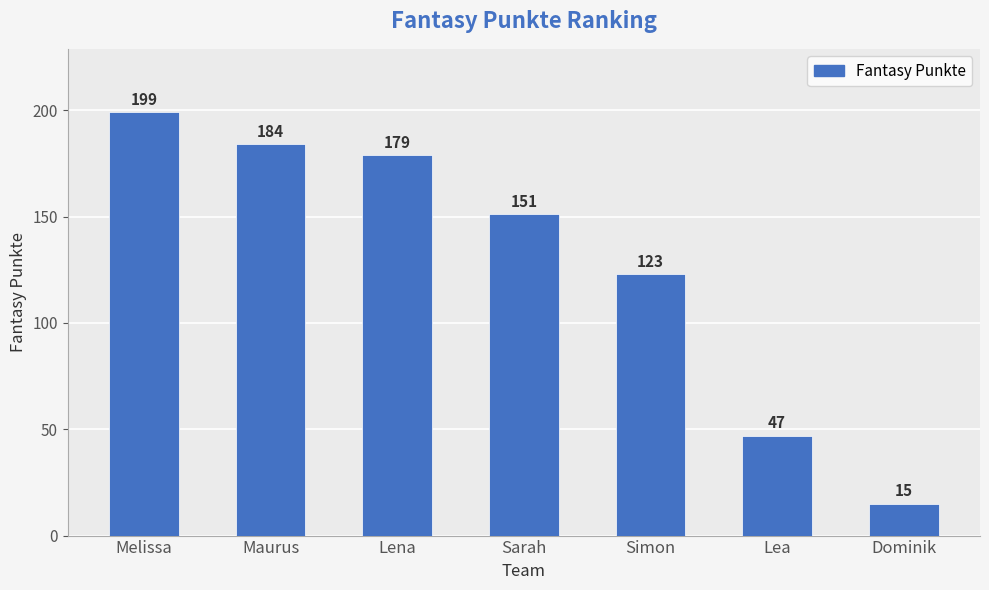

What is the difference between the maximum and minimum values?

184